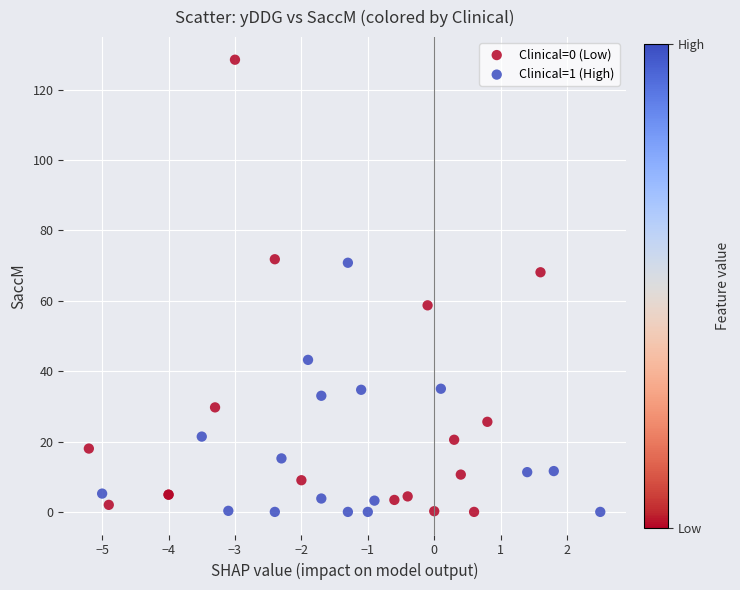

Which series contains the highest Y value?

Clinical=0 (Low)